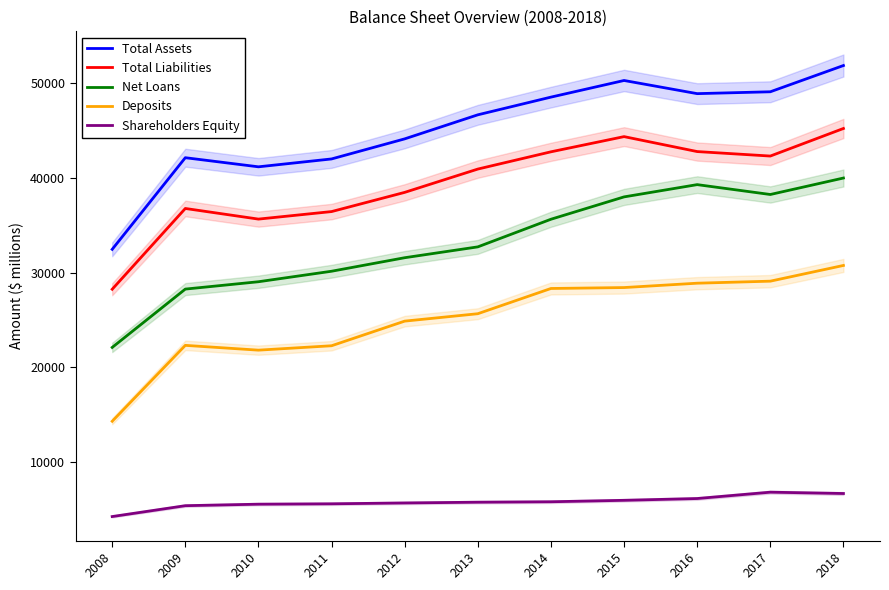

Count the number of categories in the chart.

11